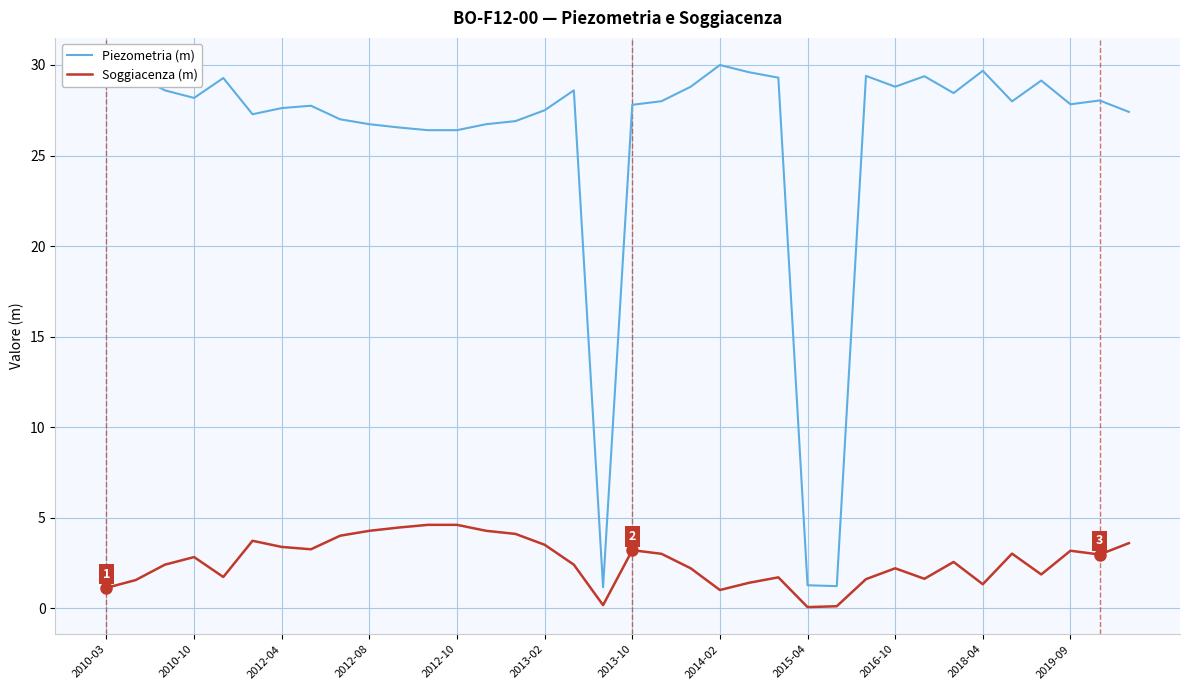

List the series in order of their overall mean, highest first.

Piezometria (m), Soggiacenza (m)